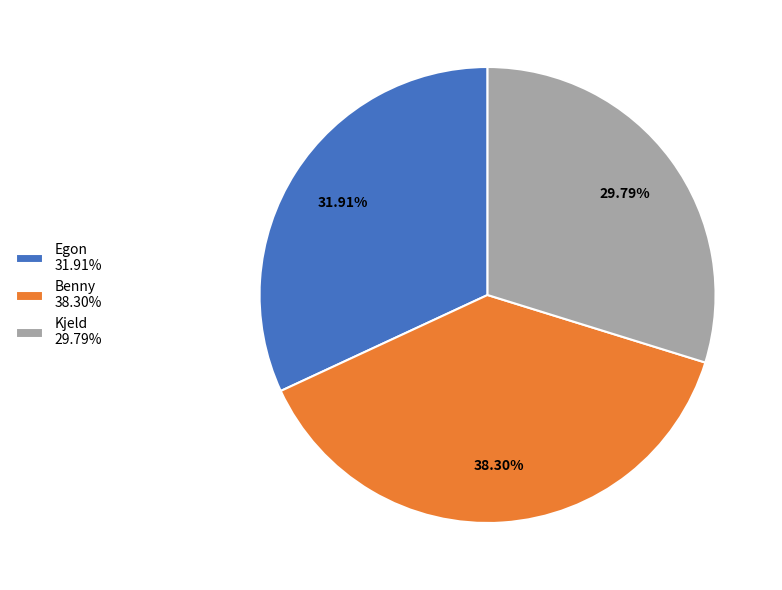

To the nearest percent, what portion does Kjeld represent?

30%